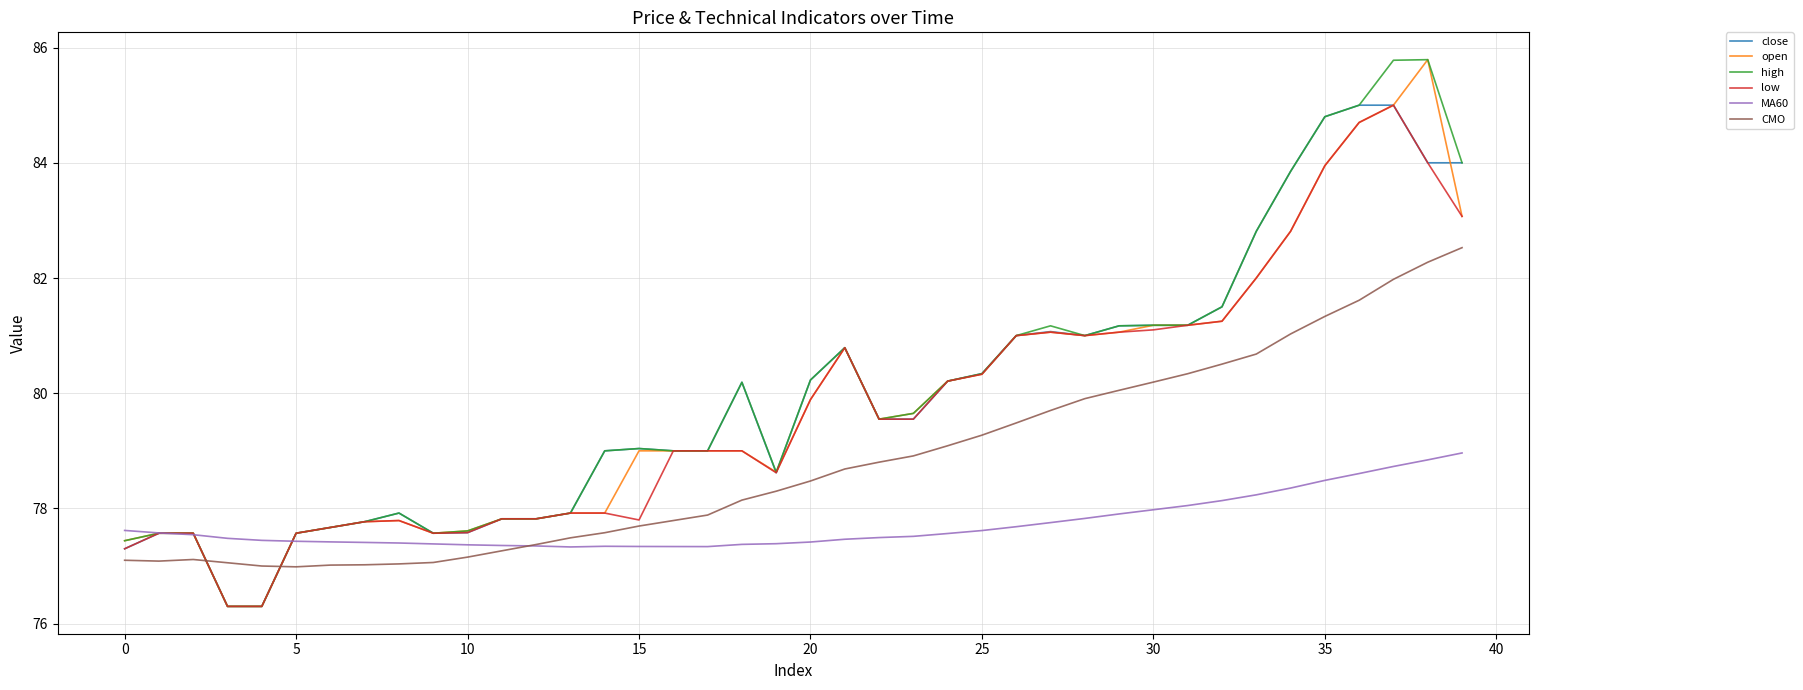

What is the smallest value displayed?

76.3